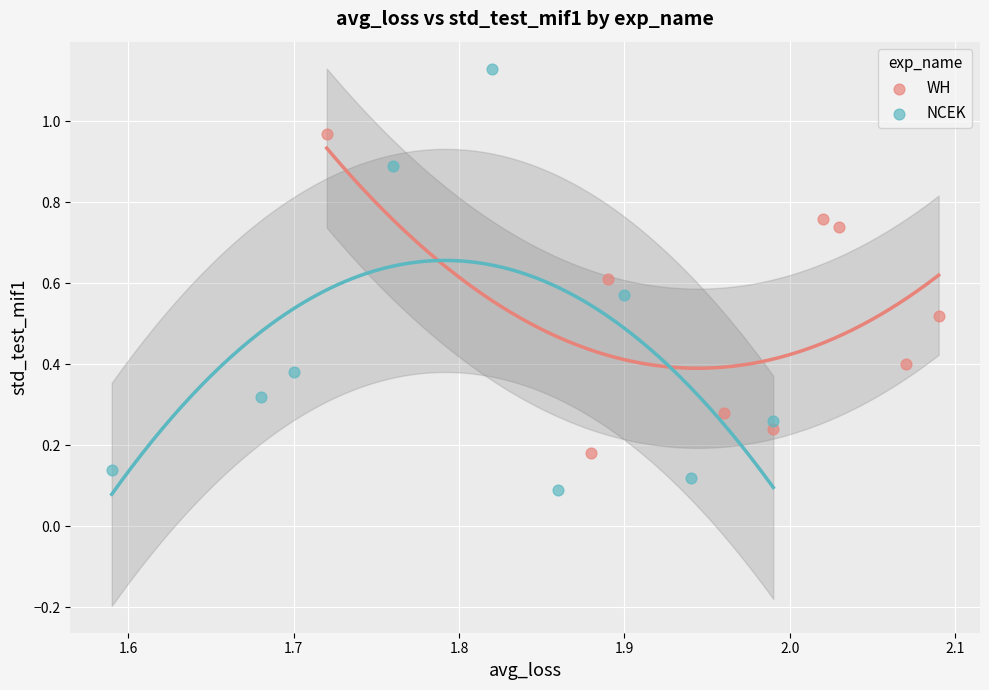

Which series has the largest Y range (max minus min)?

NCEK